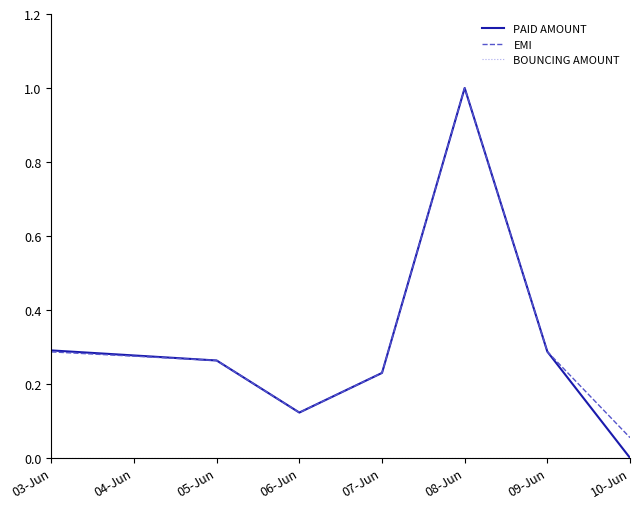

What is the greatest value displayed?

1.0